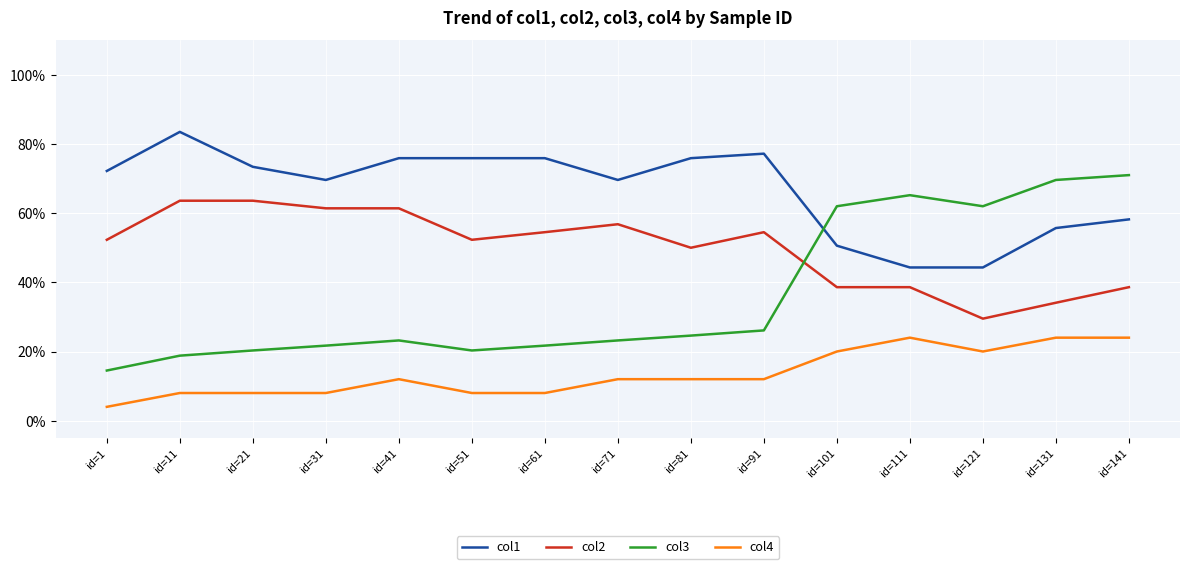

Which has a higher value, id=131 or id=111?

id=131